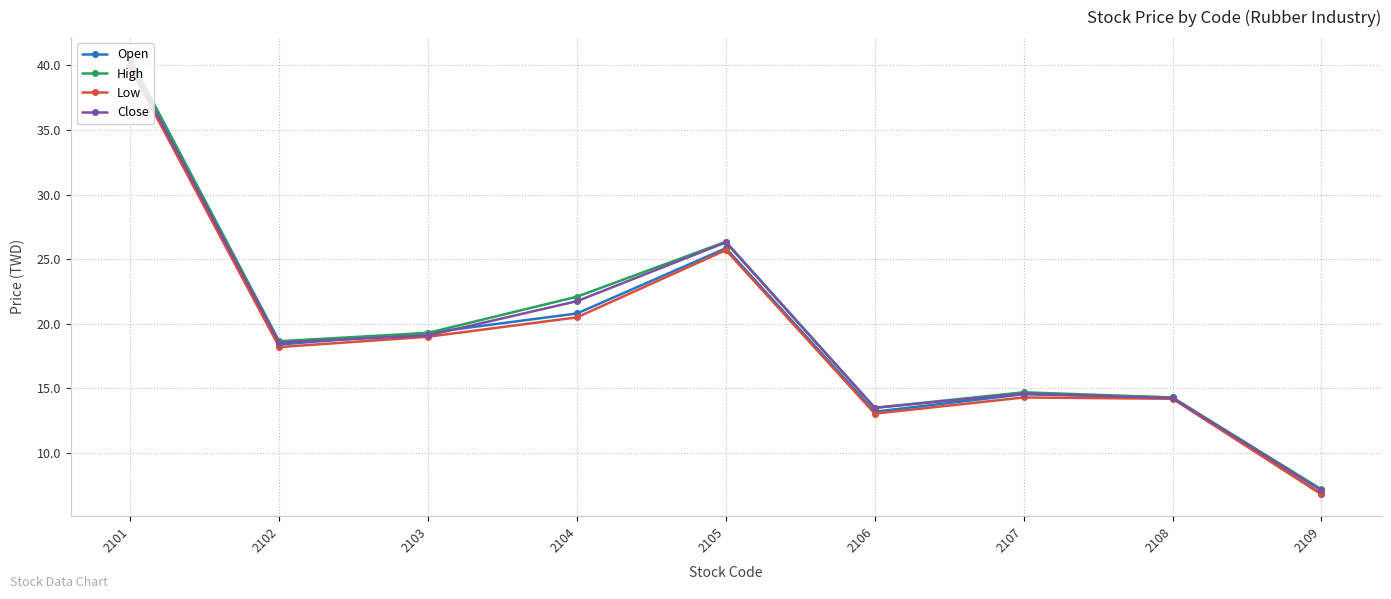

At which label is Open closest to 23?

2104